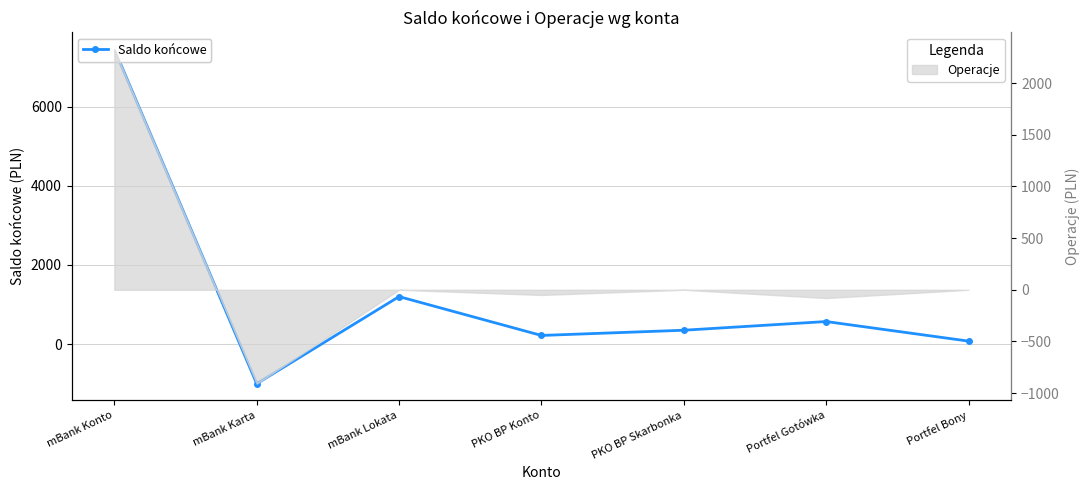

The chart shows a value of 37.2 at Portfel Bony. True or false?

False